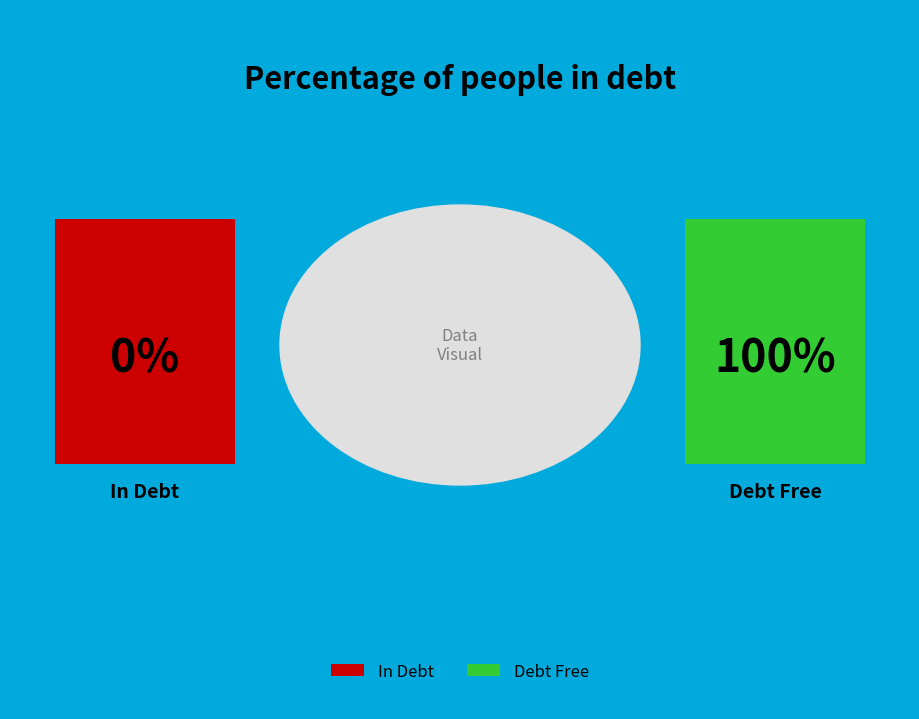

Does any single category account for the majority?

Yes